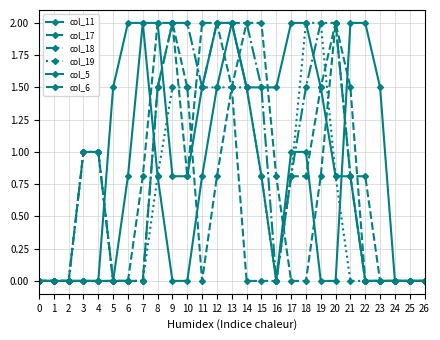

In col_6, how many points are higher than both neighbors (excluding endpoints)?

1